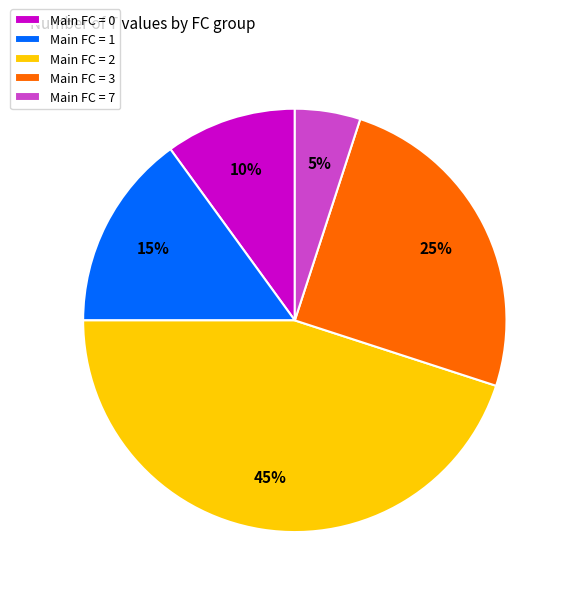

Do Main FC = 2 and Main FC = 1 together represent more than half of the pie?

Yes